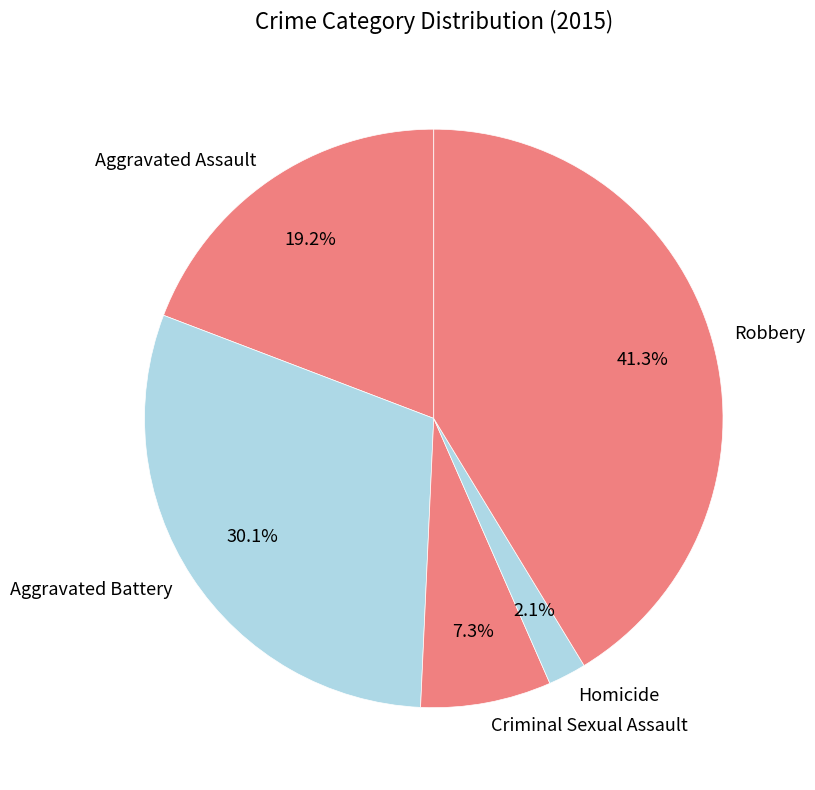

Is there any slice that represents more than half of the pie?

No